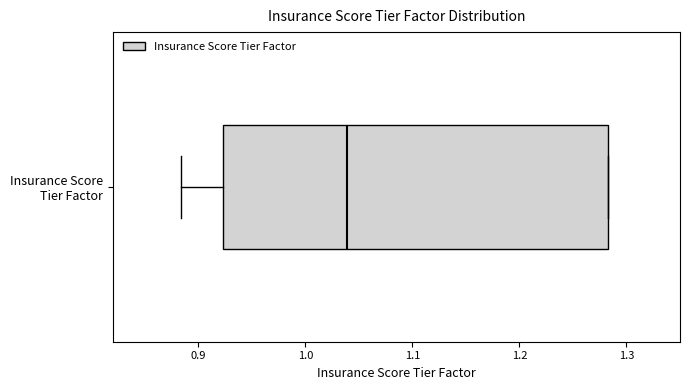

Transcribe this box plot: give where the median line is, the range the box spans, and where the two whiskers end, as read against the x-axis. The values are not printed on the chart, so give them approximately, as read against the axis.

median 1.04, box 0.92 to 1.28, whiskers 0.88 to 1.28